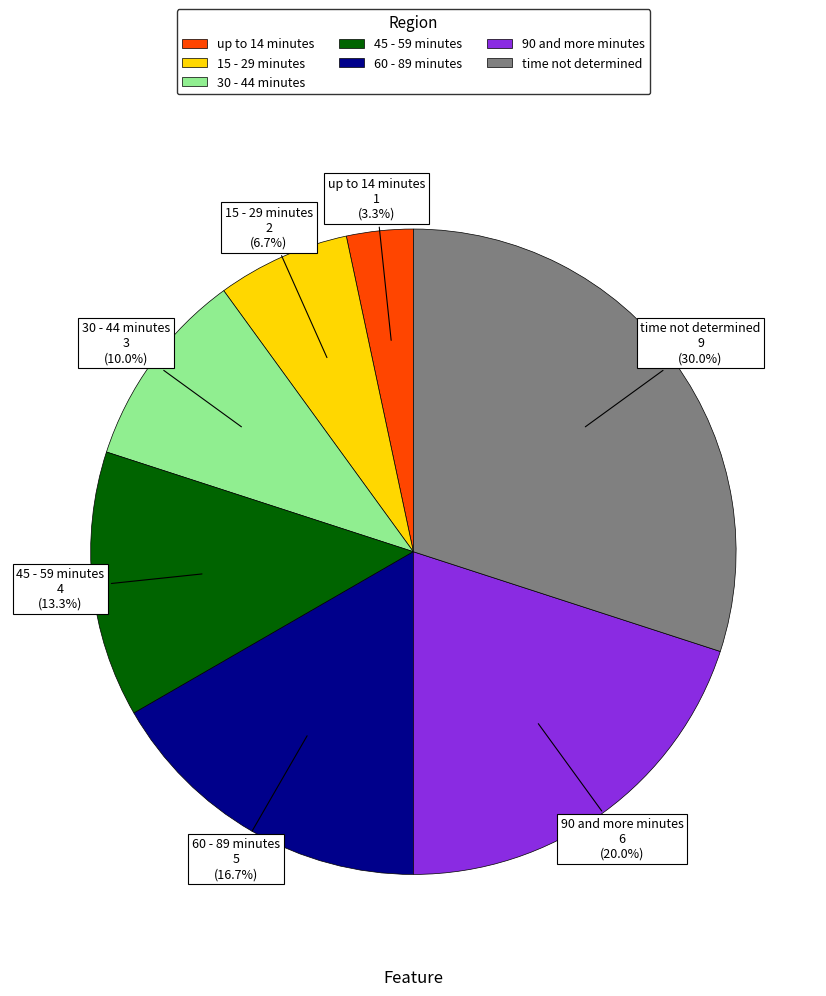

Is it true that 45 - 59 minutes is 26% of the pie?

False